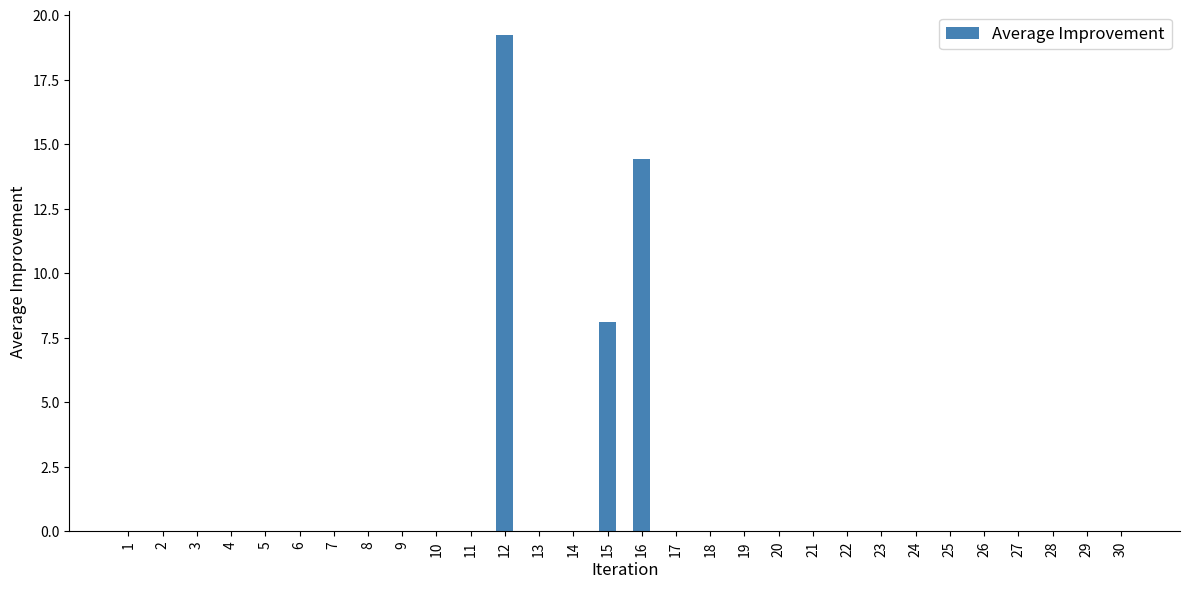

How many data points does each series have?

30